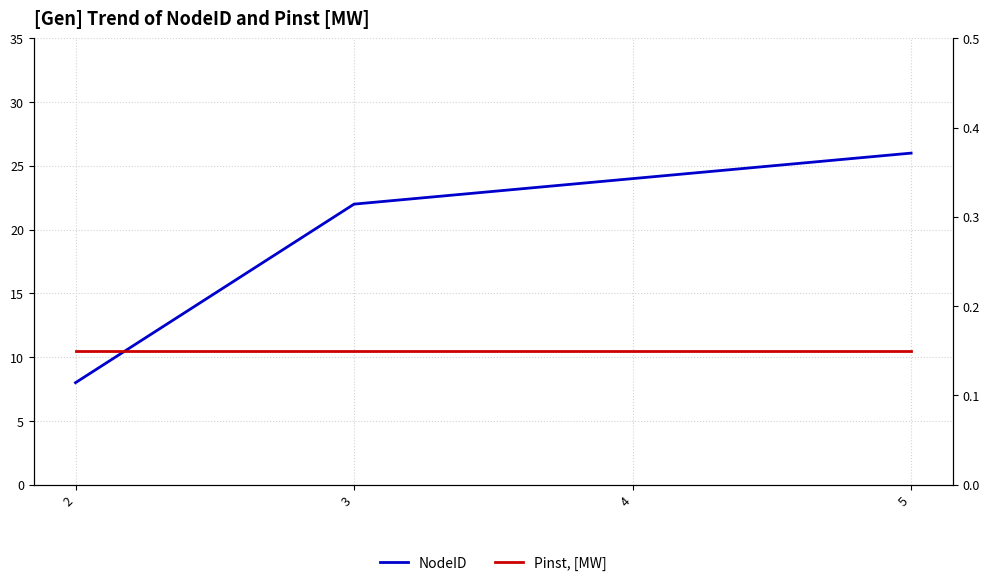

Which series has the largest total across all categories?

NodeID